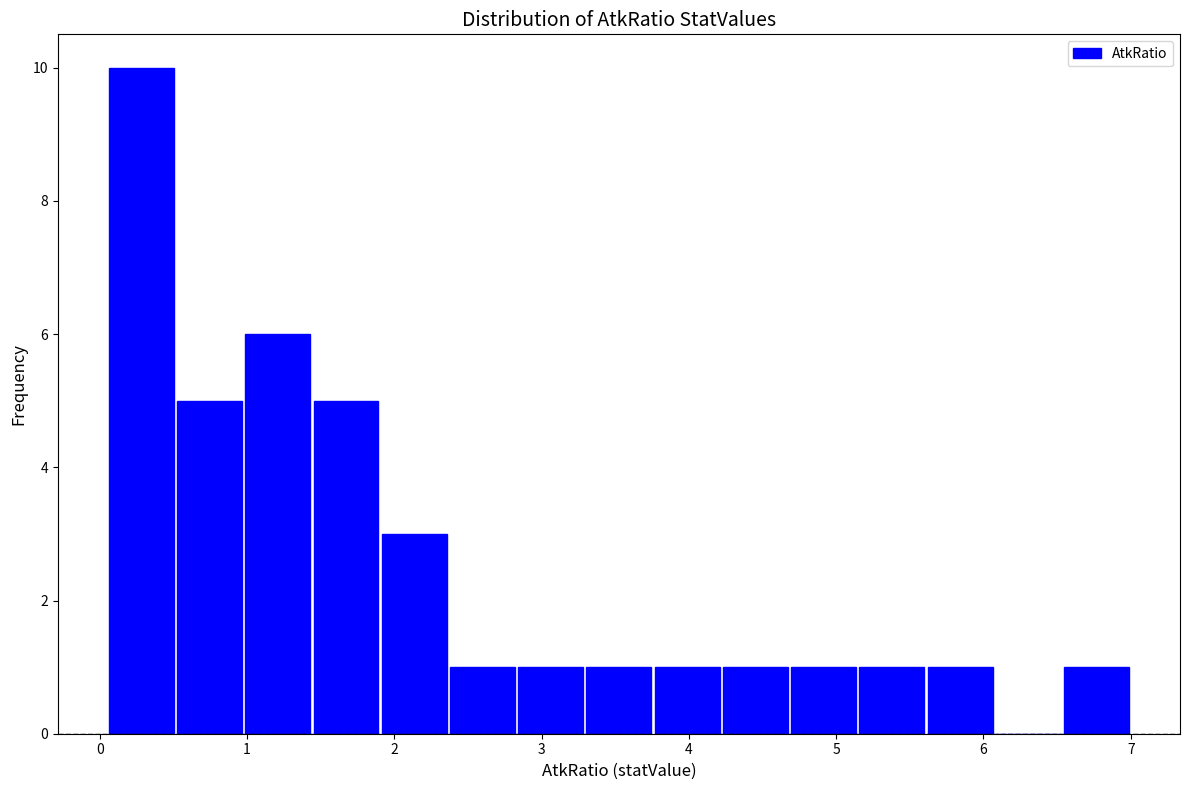

Reading left to right, list every bar in this chart as the range it spans on the x-axis followed by its height. Neither the bar edges nor the heights are printed on the chart, so give them approximately, as read against the axes.

0.1 to 0.5: 10
0.5 to 1.0: 5
1.0 to 1.4: 6
1.4 to 1.9: 5
1.9 to 2.4: 3
2.4 to 2.8: 1
2.8 to 3.3: 1
3.3 to 3.8: 1
3.8 to 4.2: 1
4.2 to 4.7: 1
4.7 to 5.1: 1
5.1 to 5.6: 1
5.6 to 6.1: 1
6.1 to 6.5: 0
6.5 to 7.0: 1